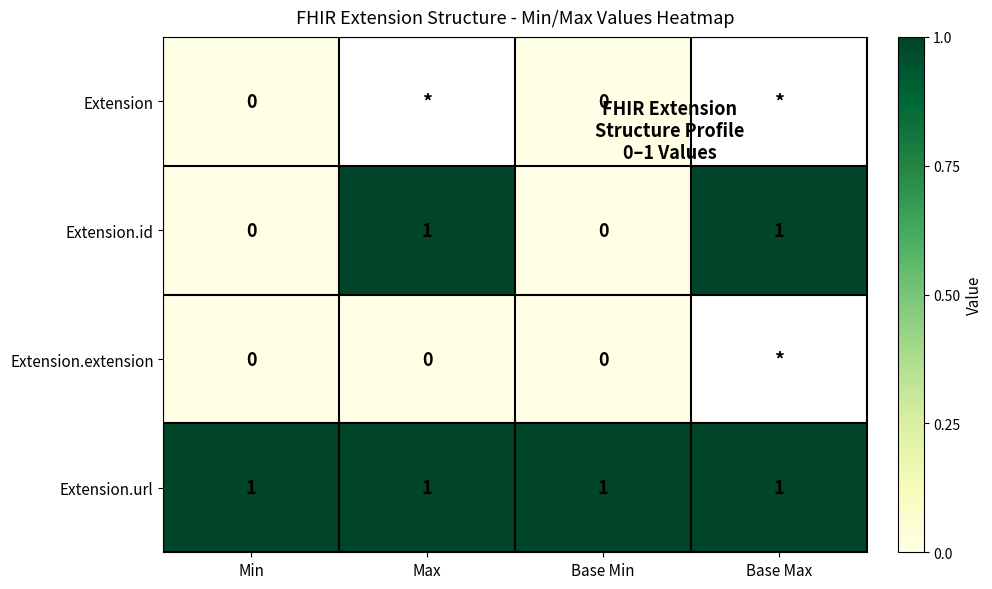

Is the value of Extension.id at Max greater than the value of Extension at Min?

Yes